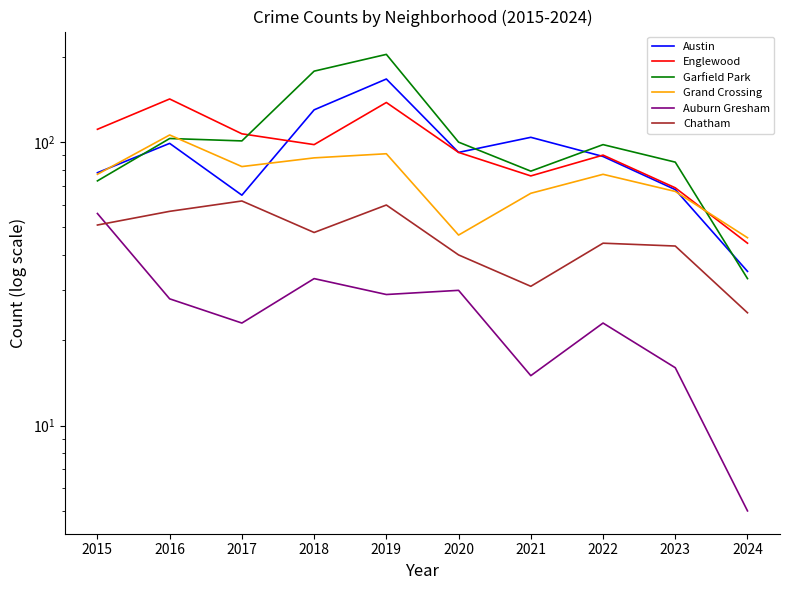

What is the difference between the maximum and second lowest values in the Englewood series?

73